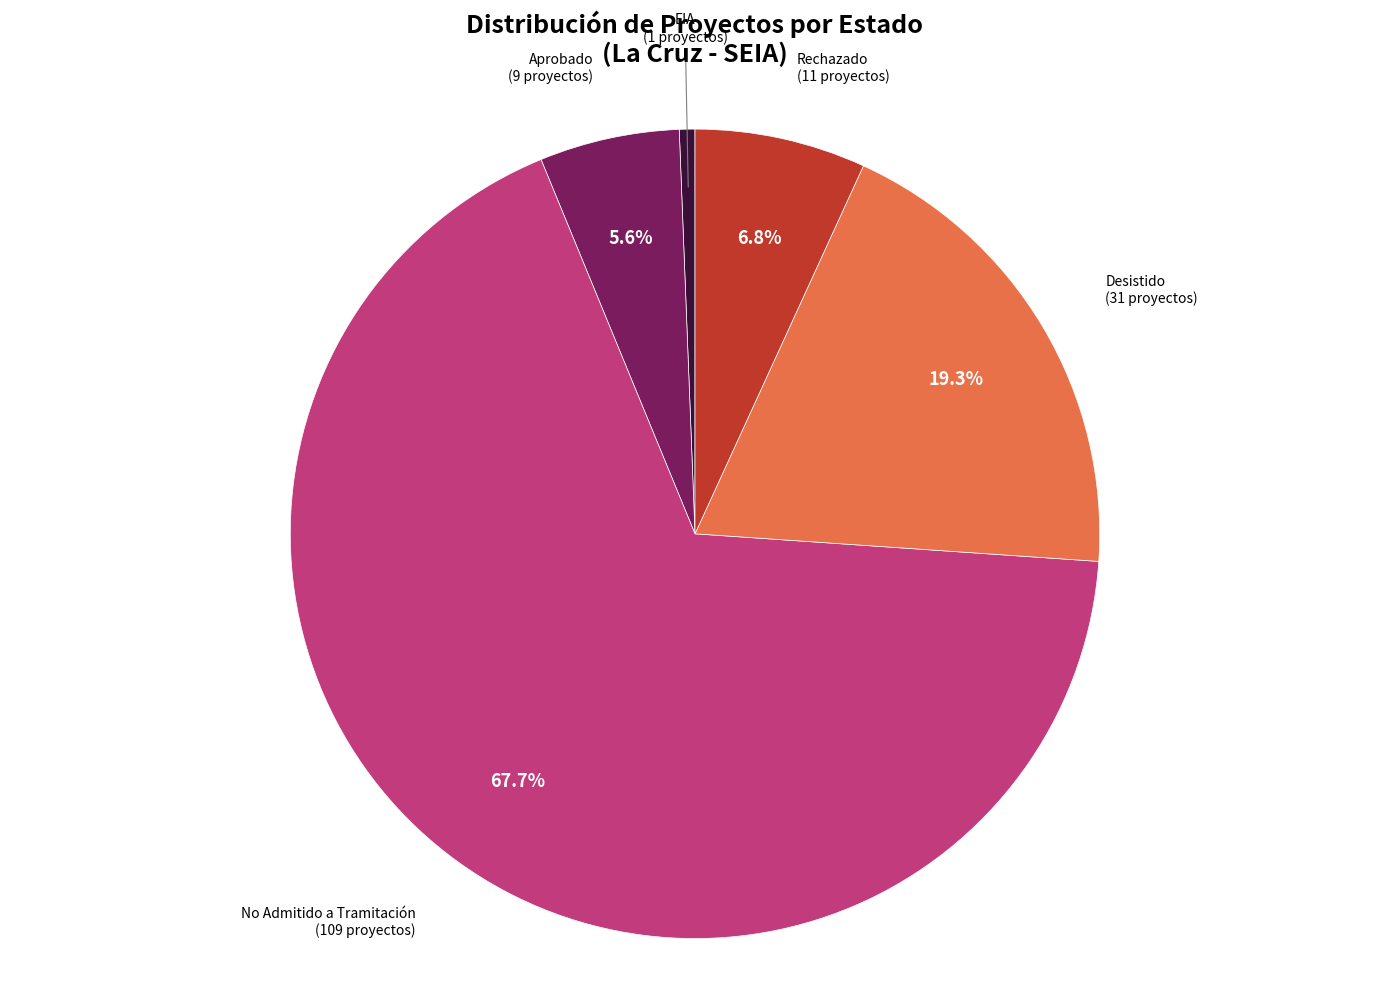

Does any single category account for the majority?

Yes